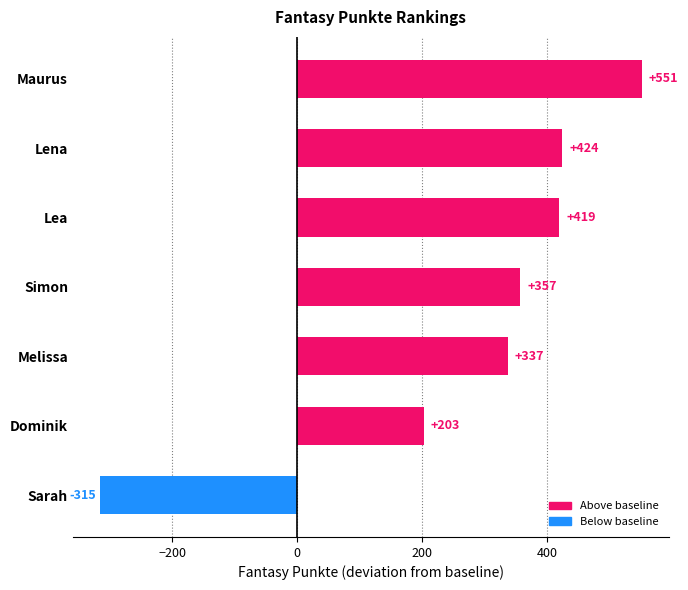

Reading top to bottom, extract all data points from this chart.

Maurus=551	Lena=424	Lea=419	Simon=357	Melissa=337	Dominik=203	Sarah=-315